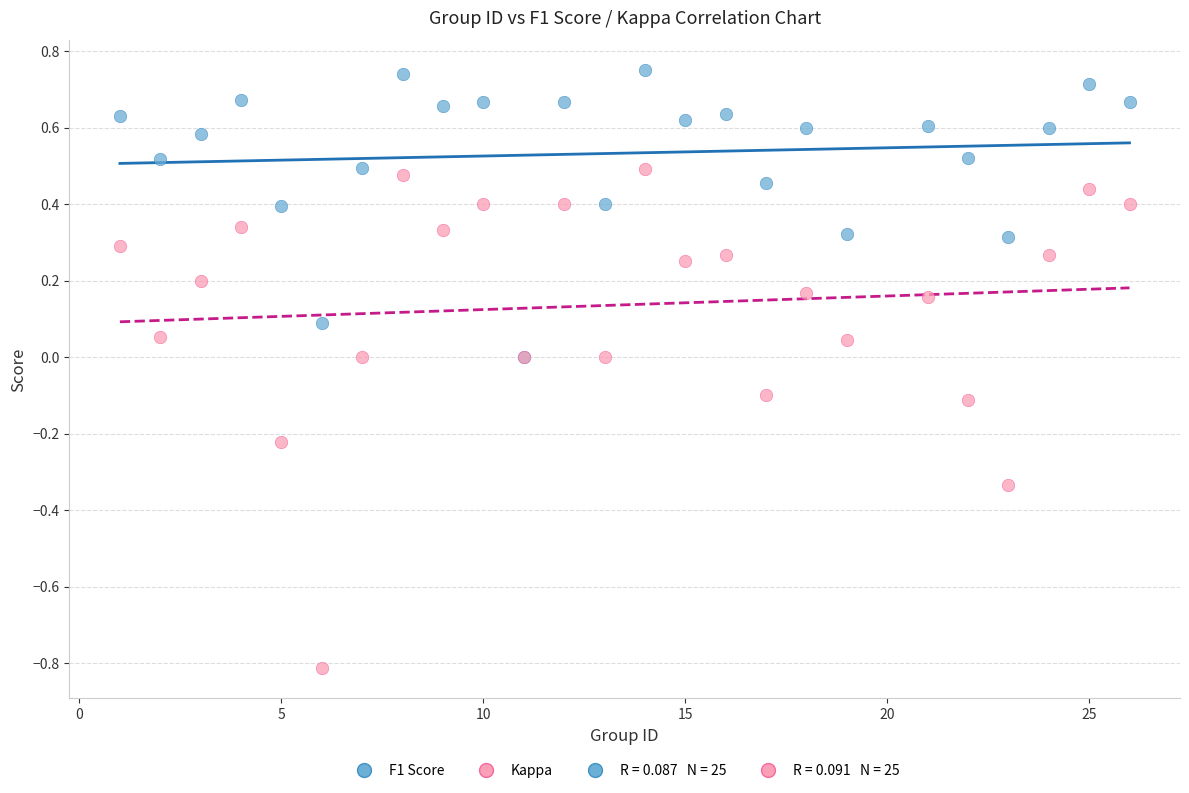

Which series has the largest Y range (max minus min)?

Kappa